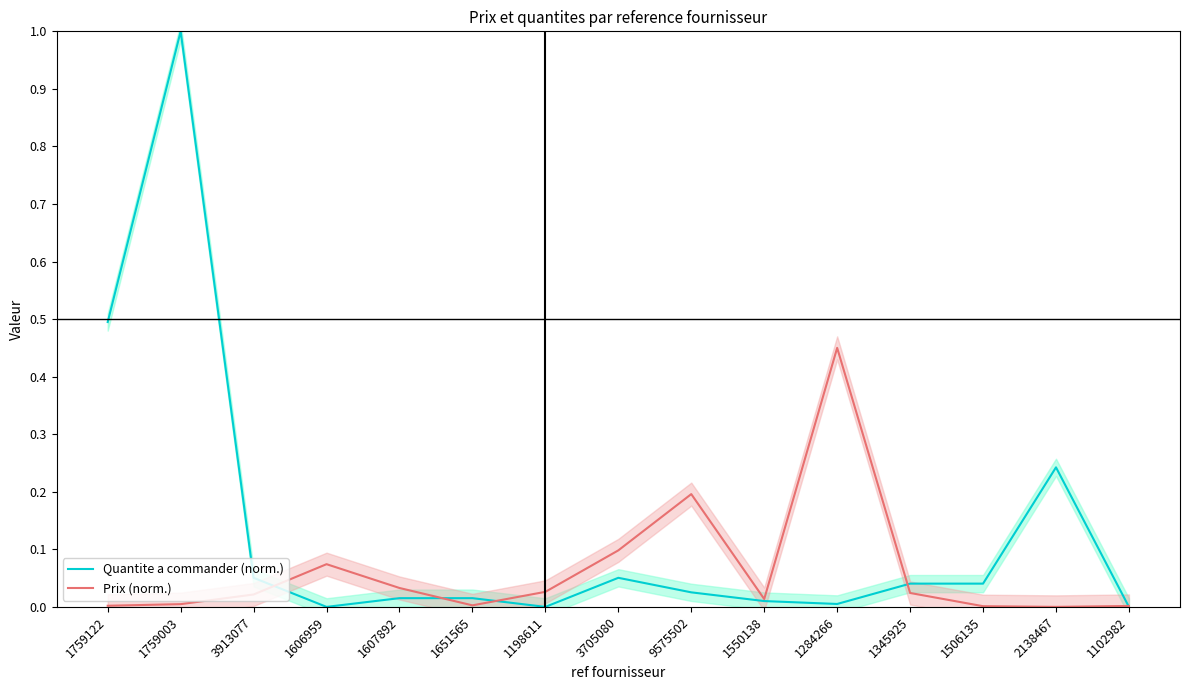

Which series has the largest total across all categories?

Quantite a commander (norm.)